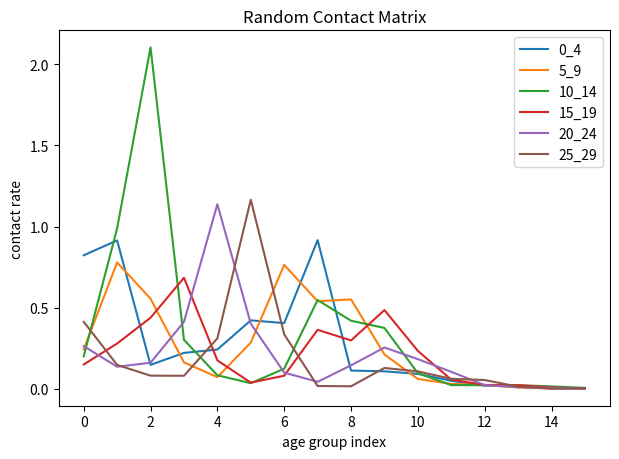

Which series has the largest range (max minus min)?

10_14